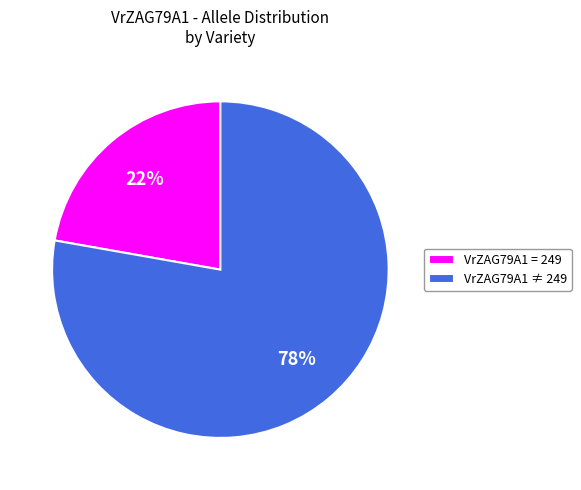

Combined, do VrZAG79A1 = 249 and VrZAG79A1 ≠ 249 account for over 50%?

Yes